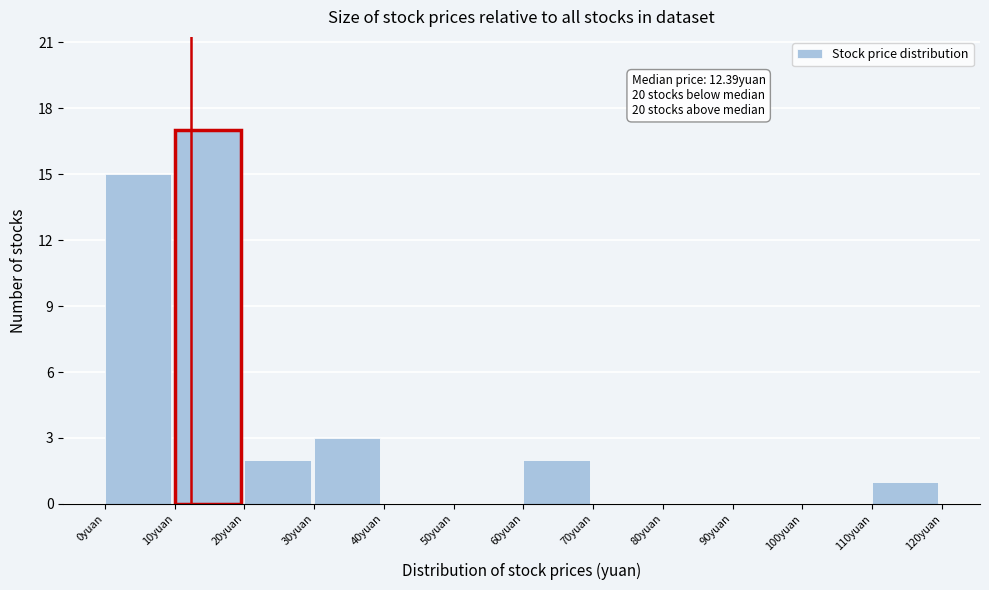

Over which range of the x-axis is the bar tallest?

10 to 20